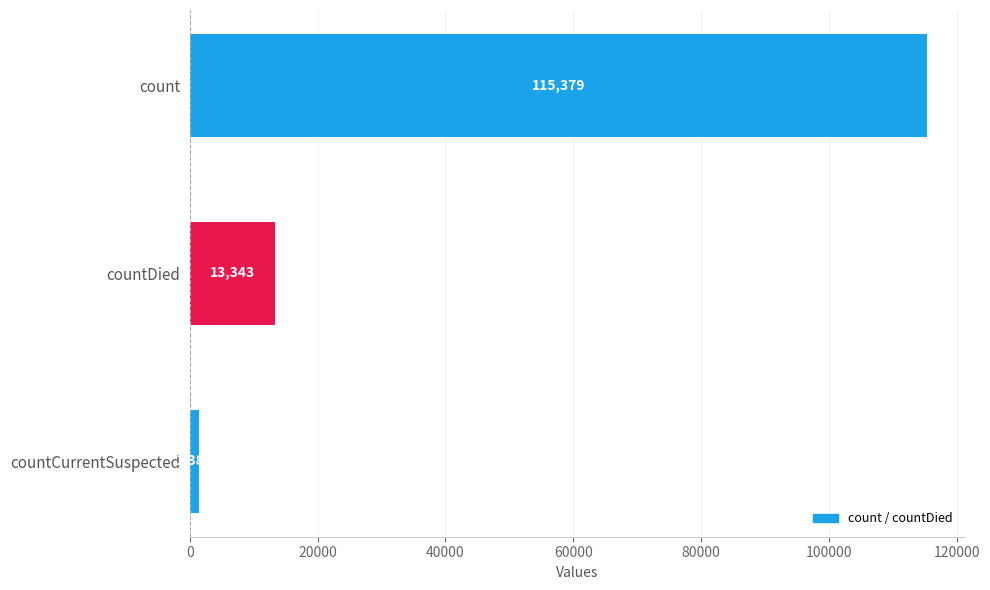

What is the average value?

43368